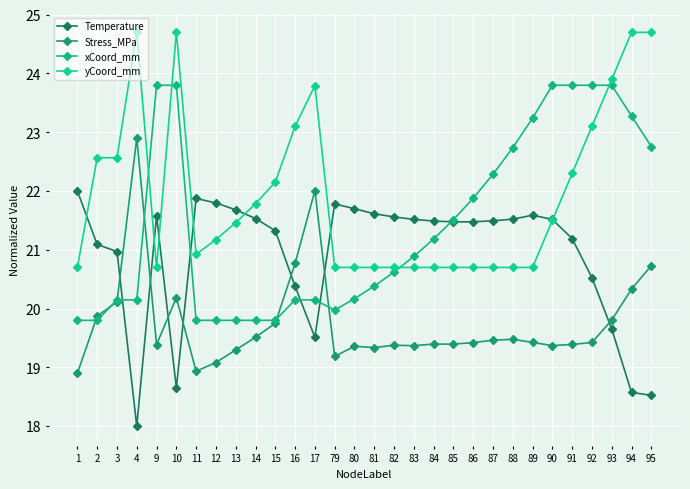

True or false: xCoord_mm and Stress_MPa cross at least once.

True